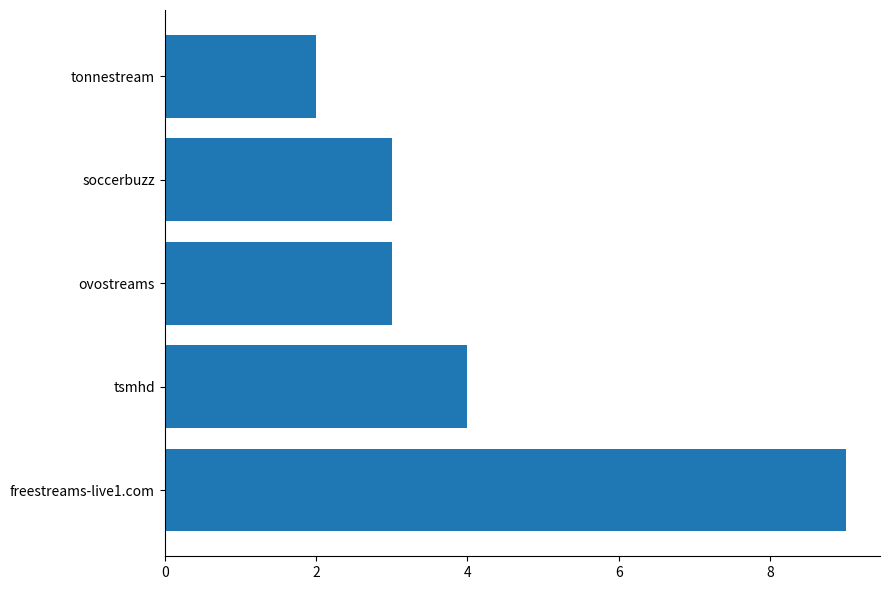

Are the bars grouped side by side (vs. stacked)?

No